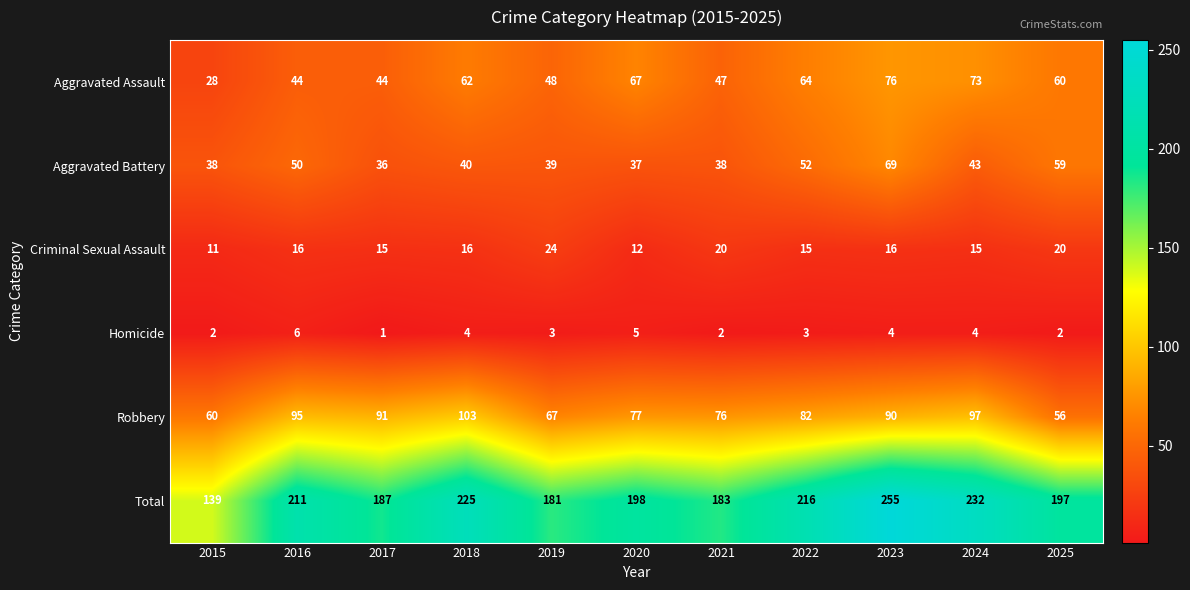

Between 2018 and 2024, which series saw the biggest shift?

Aggravated Assault